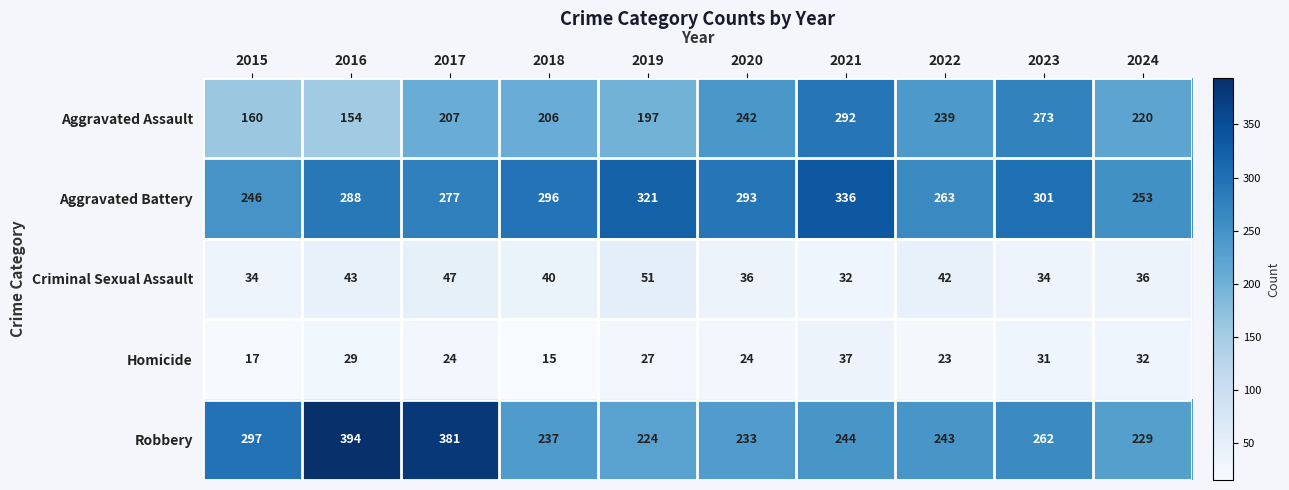

Where does the Homicide series first go above 27?

2016